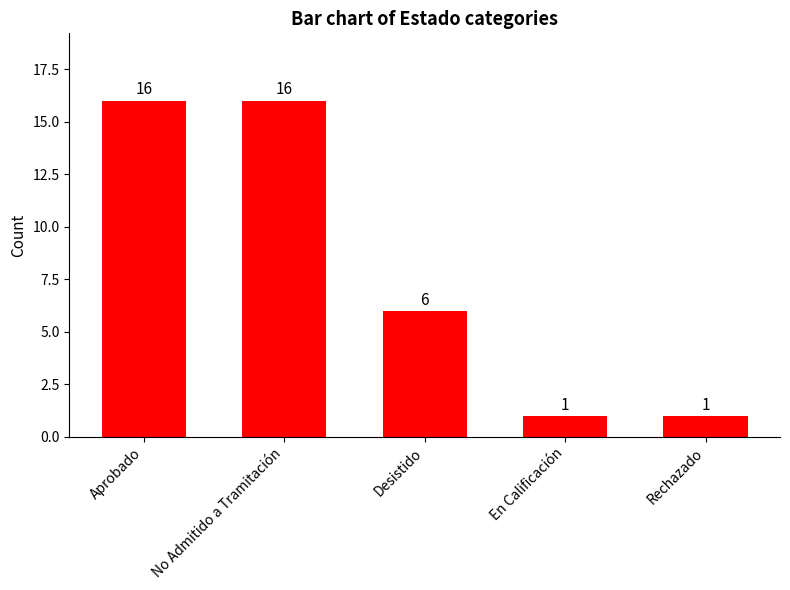

What is the label of the 3rd bar from the left?

Desistido